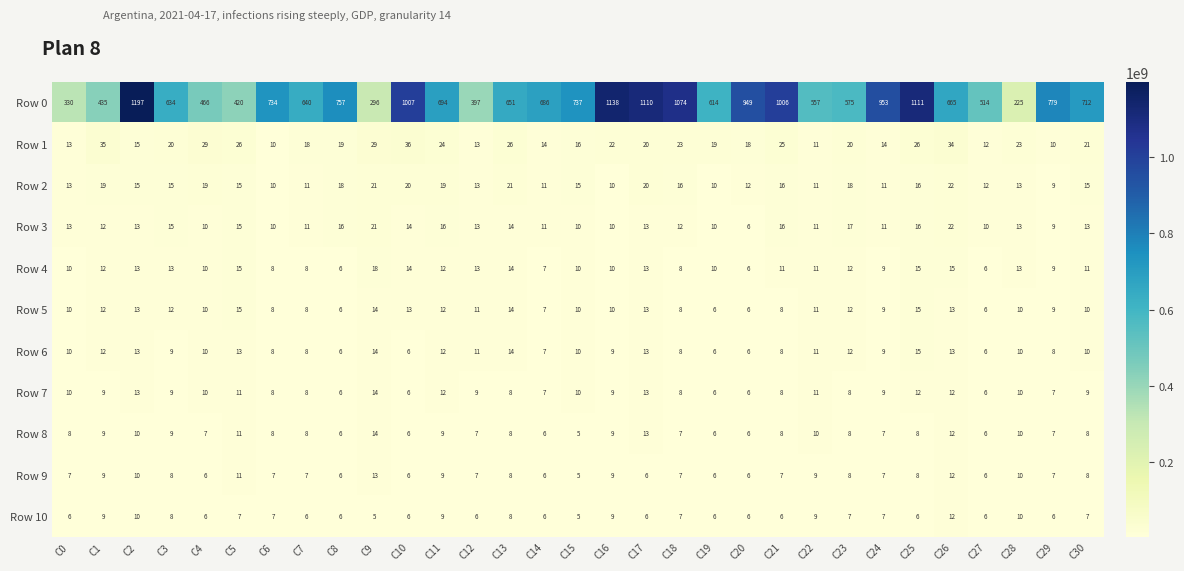

What is the average value of the Row 6 series?

10